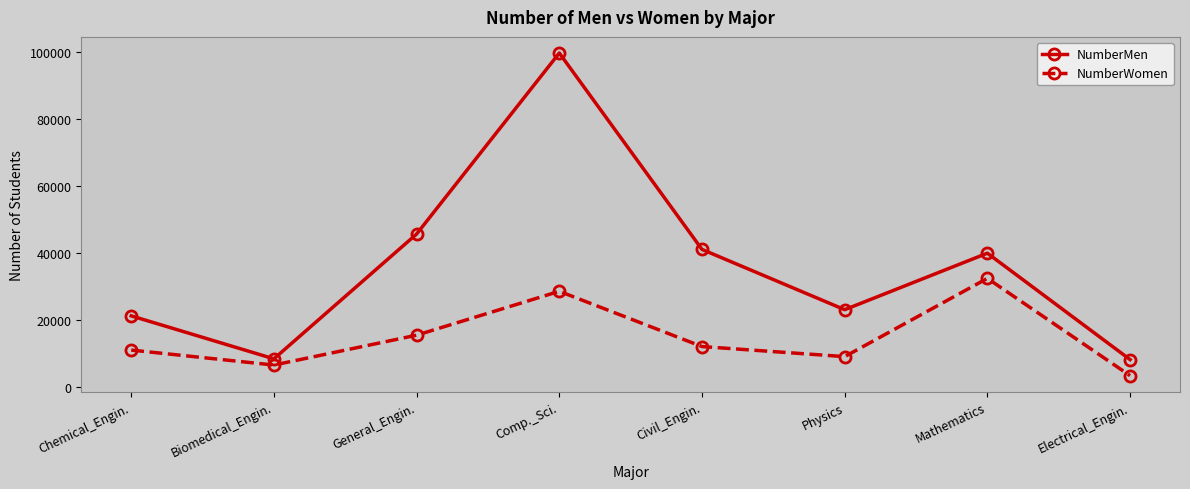

Which series has the widest spread of values?

NumberMen